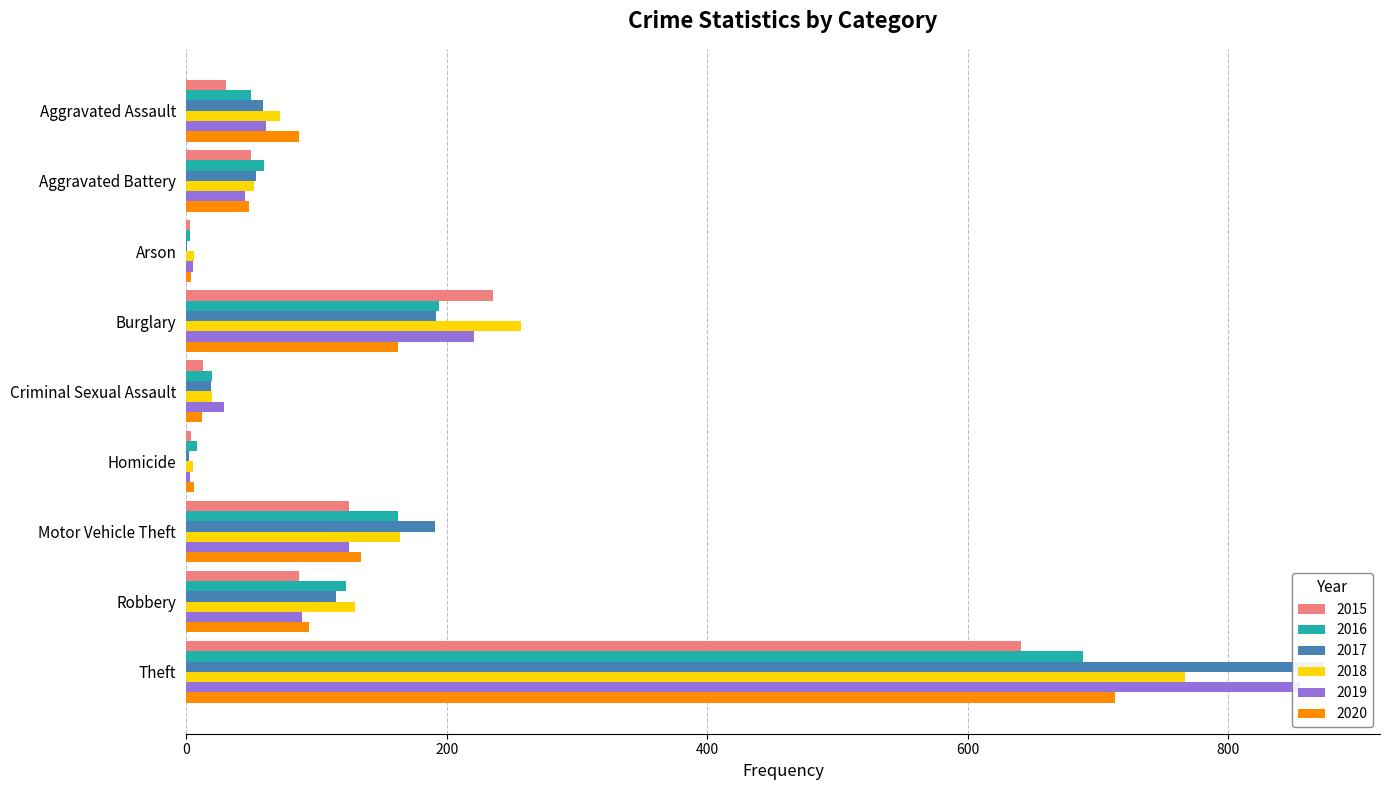

Where does the 2017 series first go above 59?

Burglary